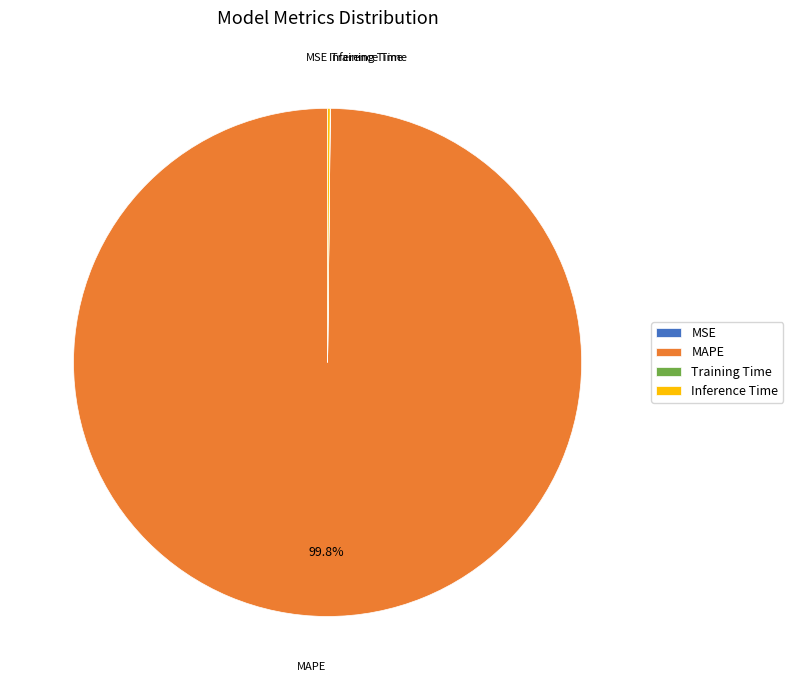

Is there any slice that represents more than half of the pie?

Yes